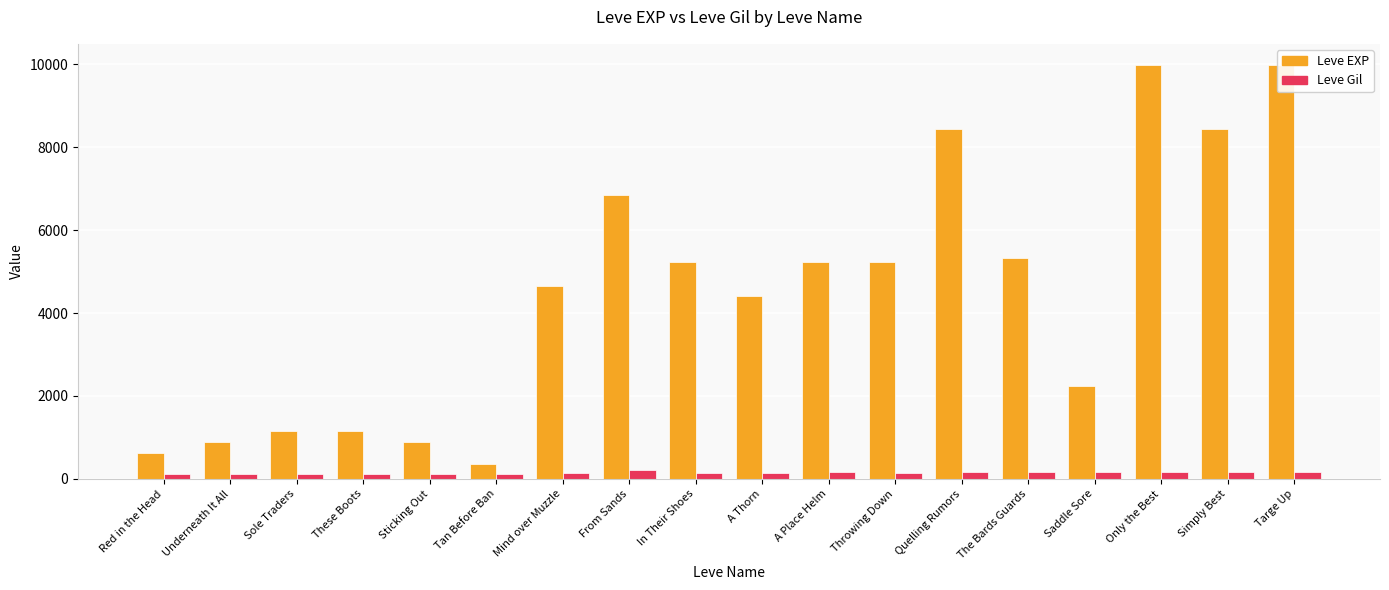

The value of Leve Gil at Red in the Head is 112. True or false?

True